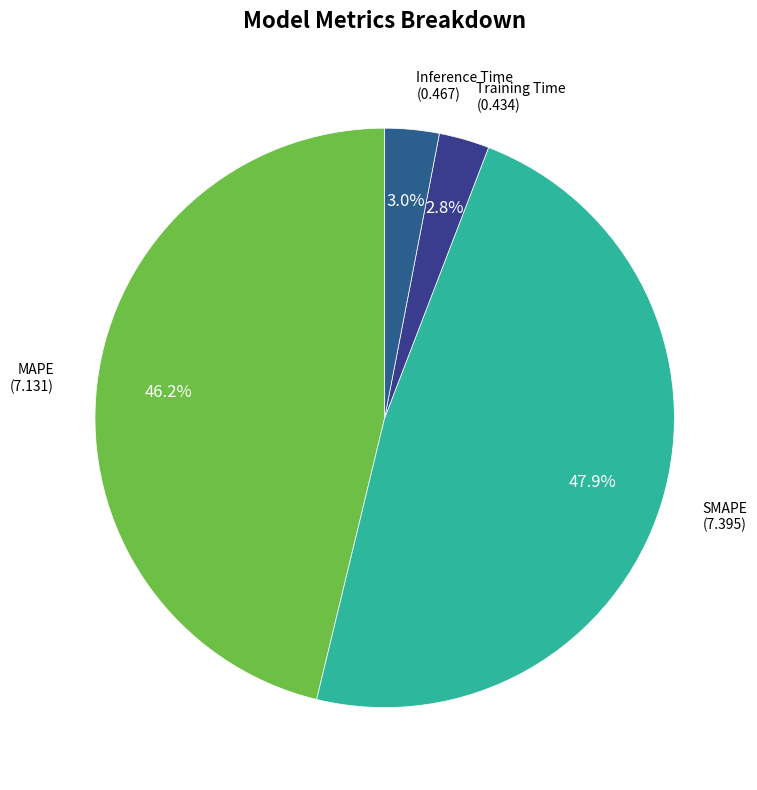

Count the number of slices in the pie.

4